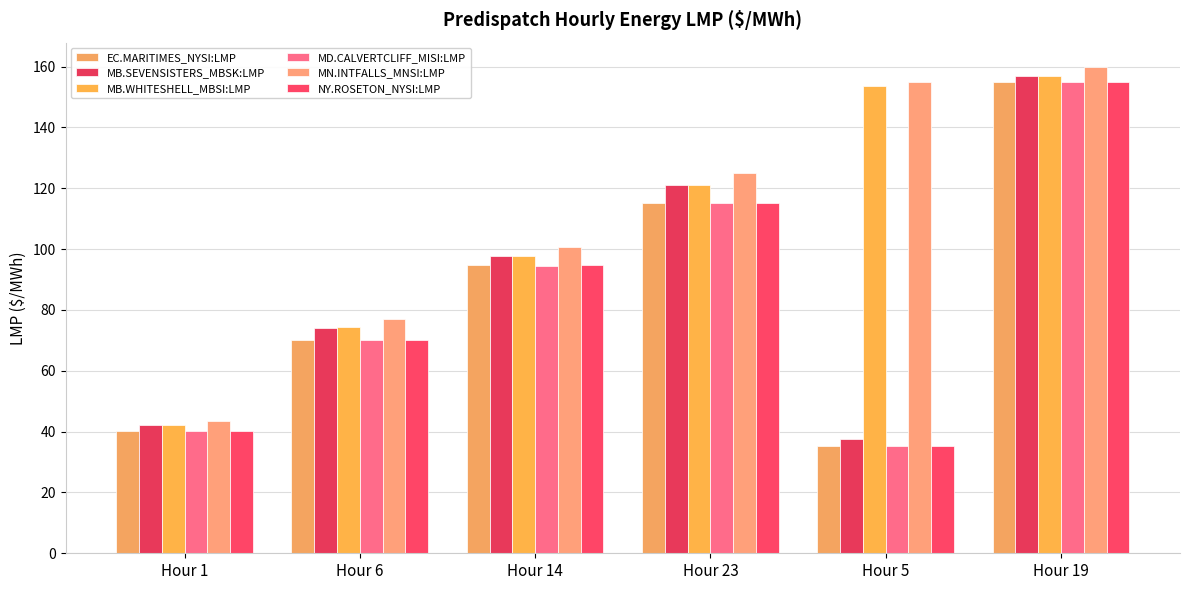

At how many categories does at least one series exceed 106?

3